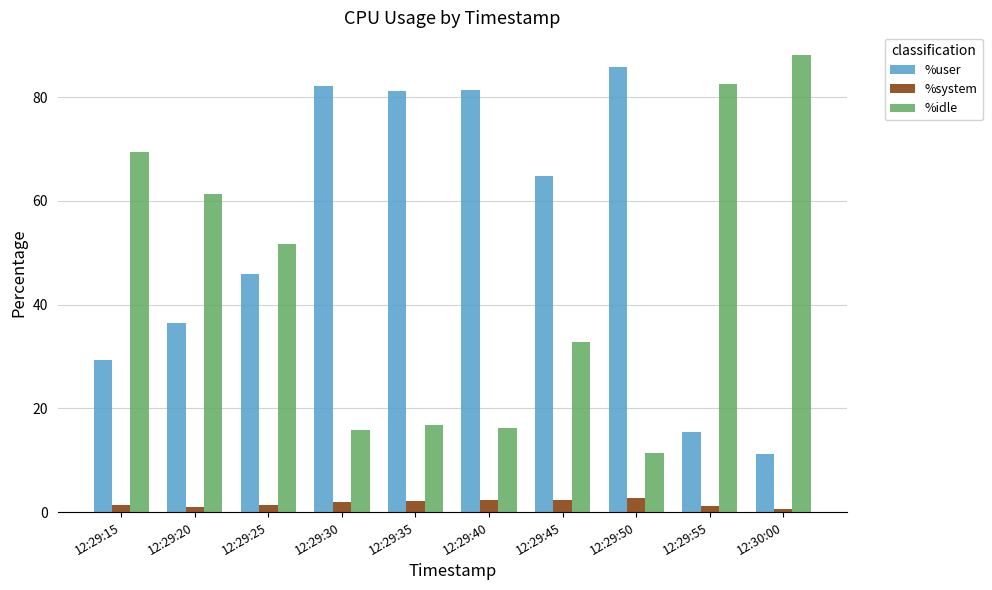

What is the greatest value displayed?

88.1